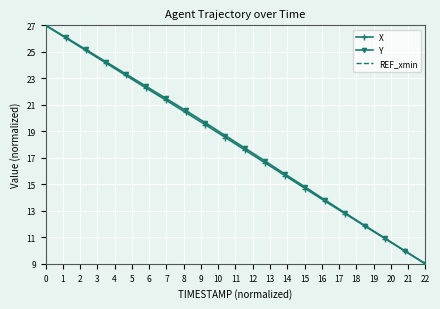

How many values in the X series are below 18?

10